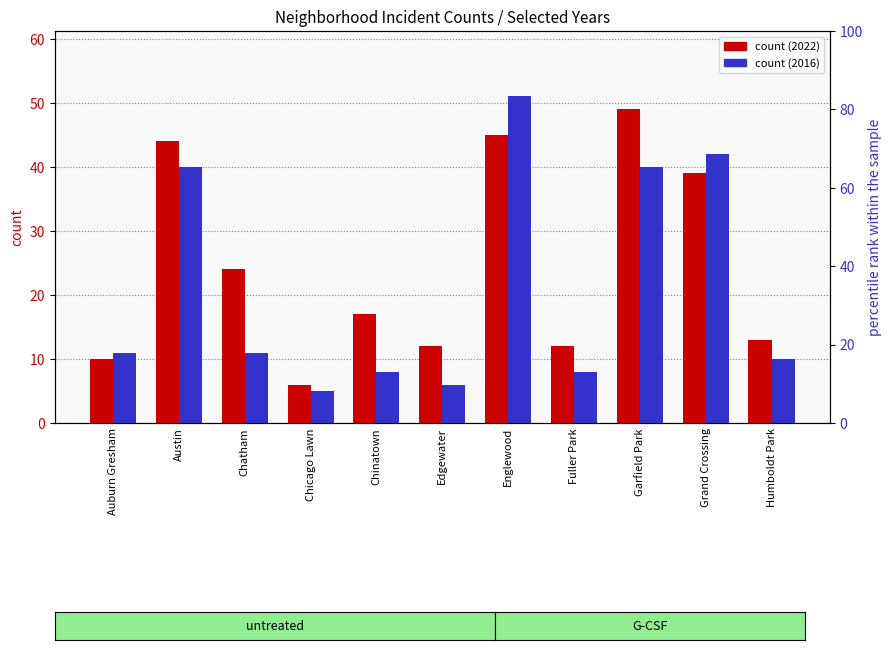

What is the difference between the second highest and minimum values in the 2022 series?

39